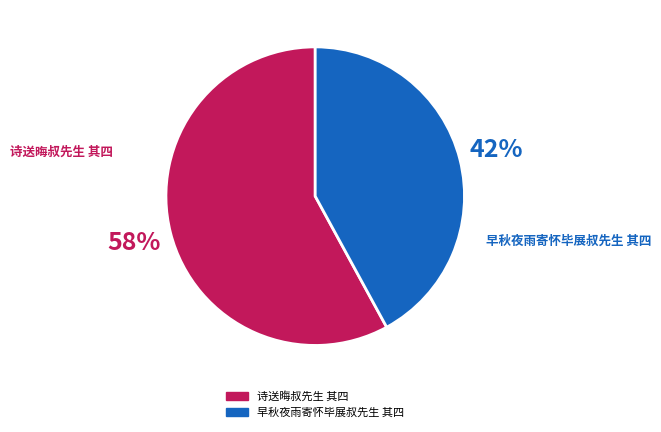

Which has a higher value, 诗送晦叔先生 其四 or 早秋夜雨寄怀毕展叔先生 其四?

诗送晦叔先生 其四